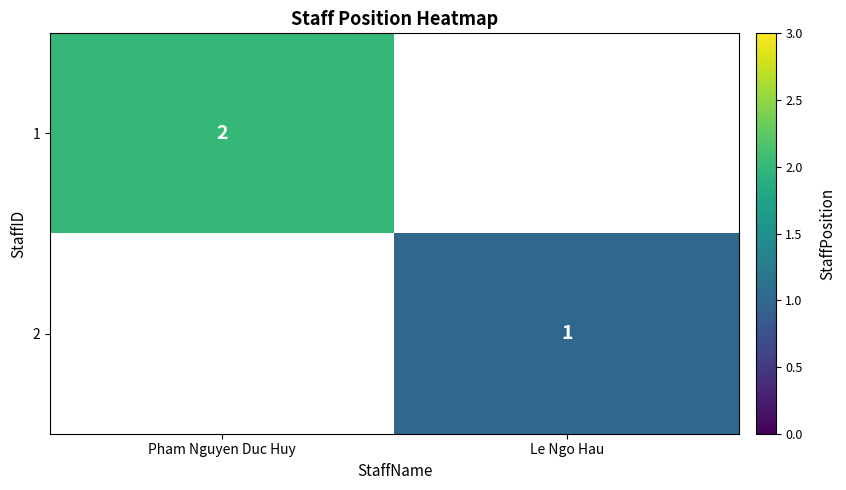

Is it true that 1 equals 2 at Pham Nguyen Duc Huy?

True